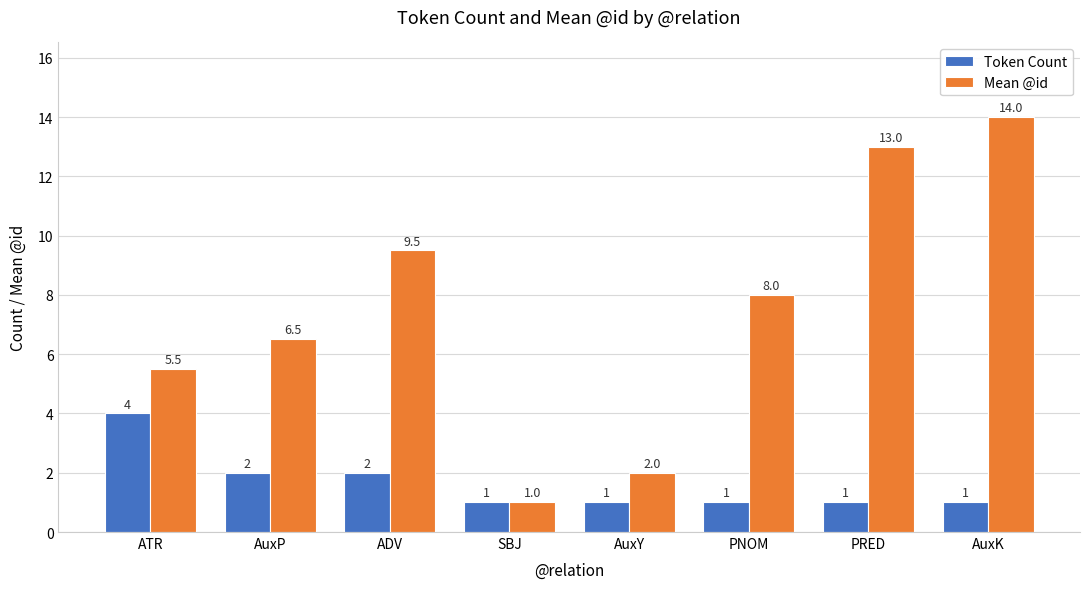

At which category is the sum across all series the highest?

AuxK